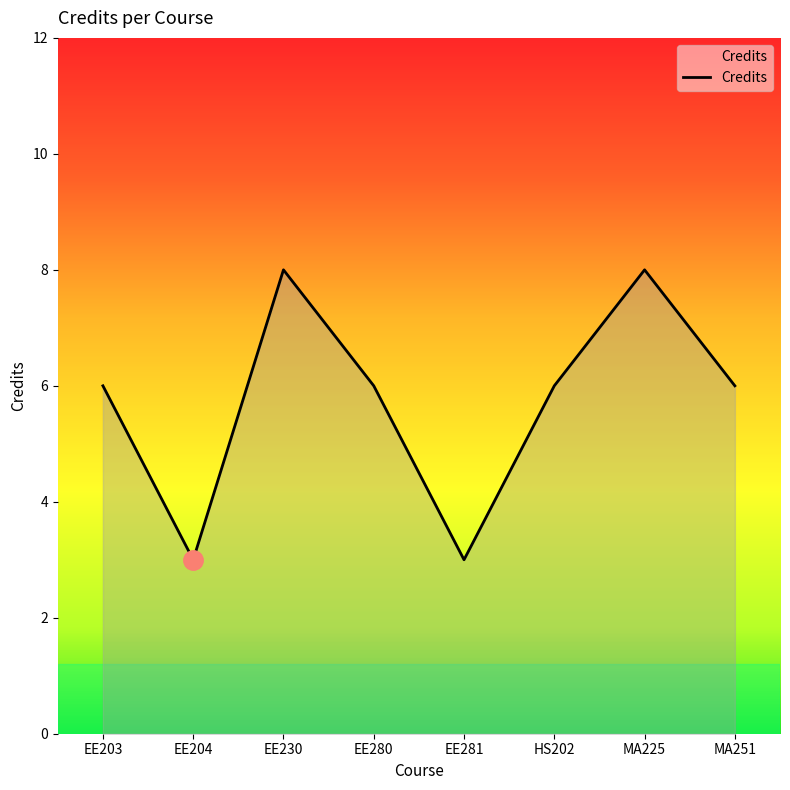

Where is the first local minimum?

EE204